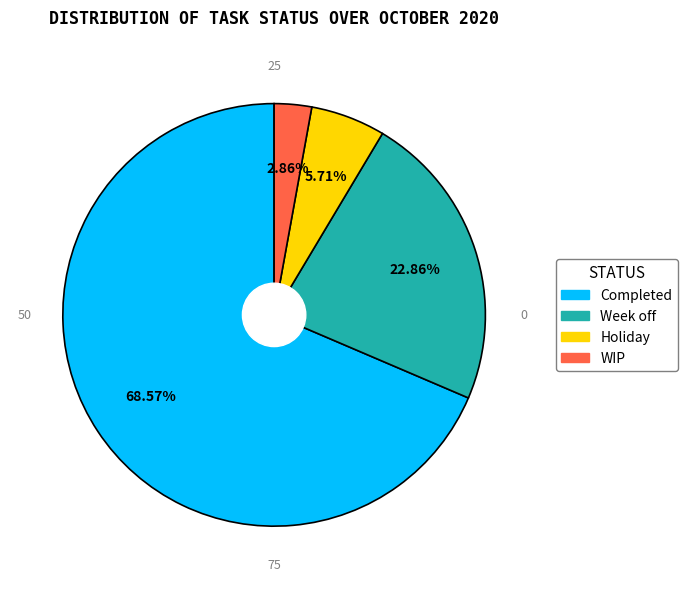

Is there a majority slice in this chart?

Yes